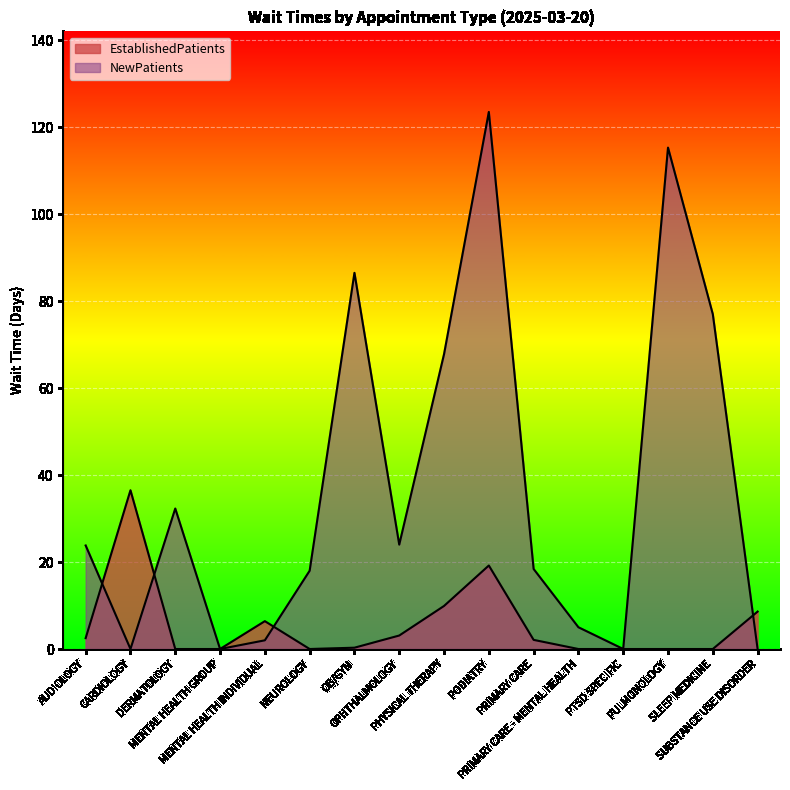

Rank the series by their average value, from highest to lowest.

NewPatients, EstablishedPatients